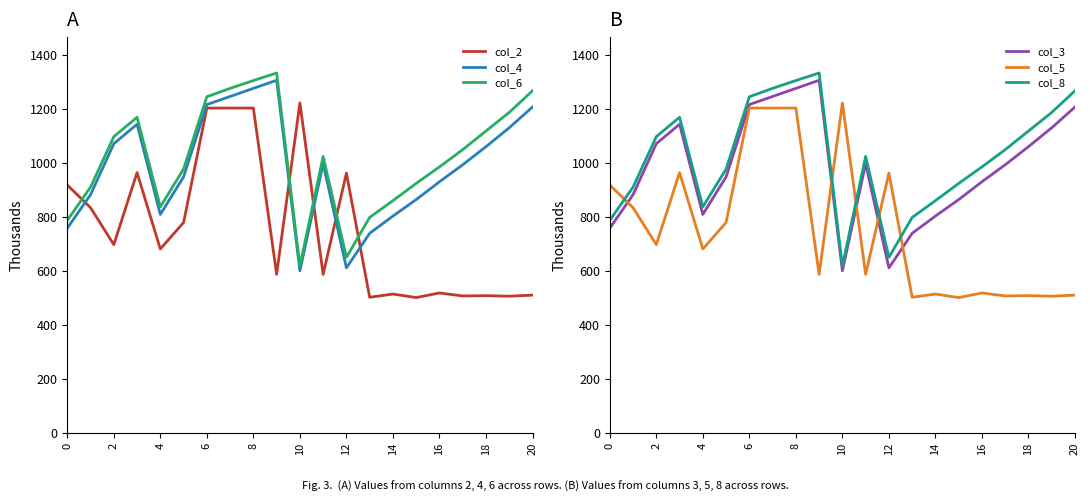

What is the difference between the second highest and minimum values in the col_8 series?

687